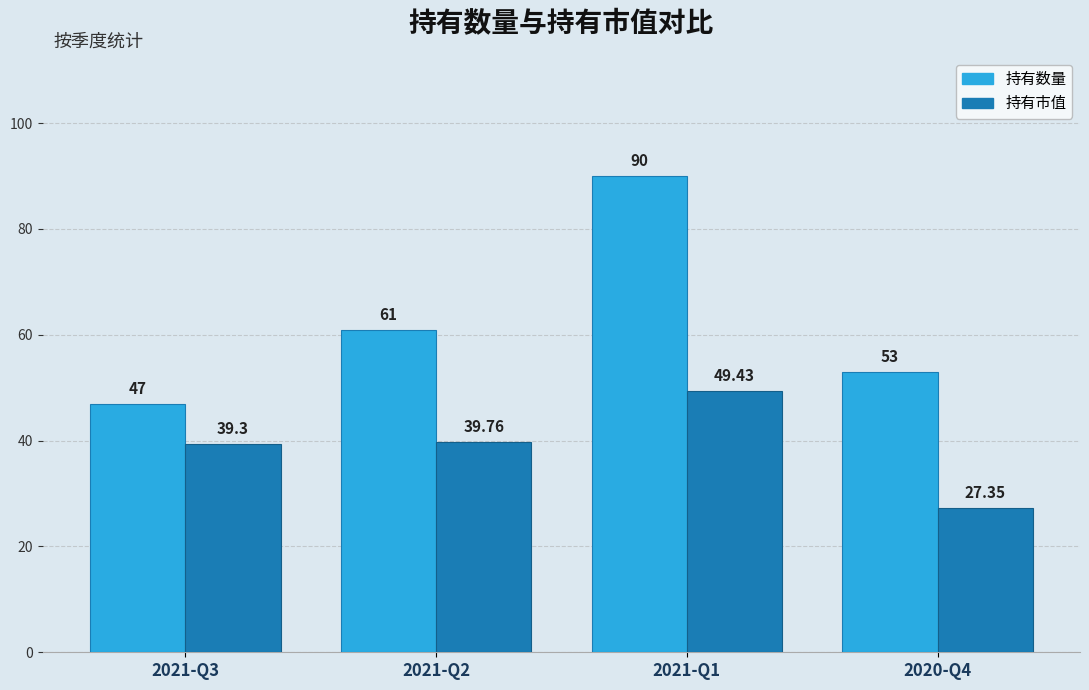

What position from the left is 2021-Q1?

3